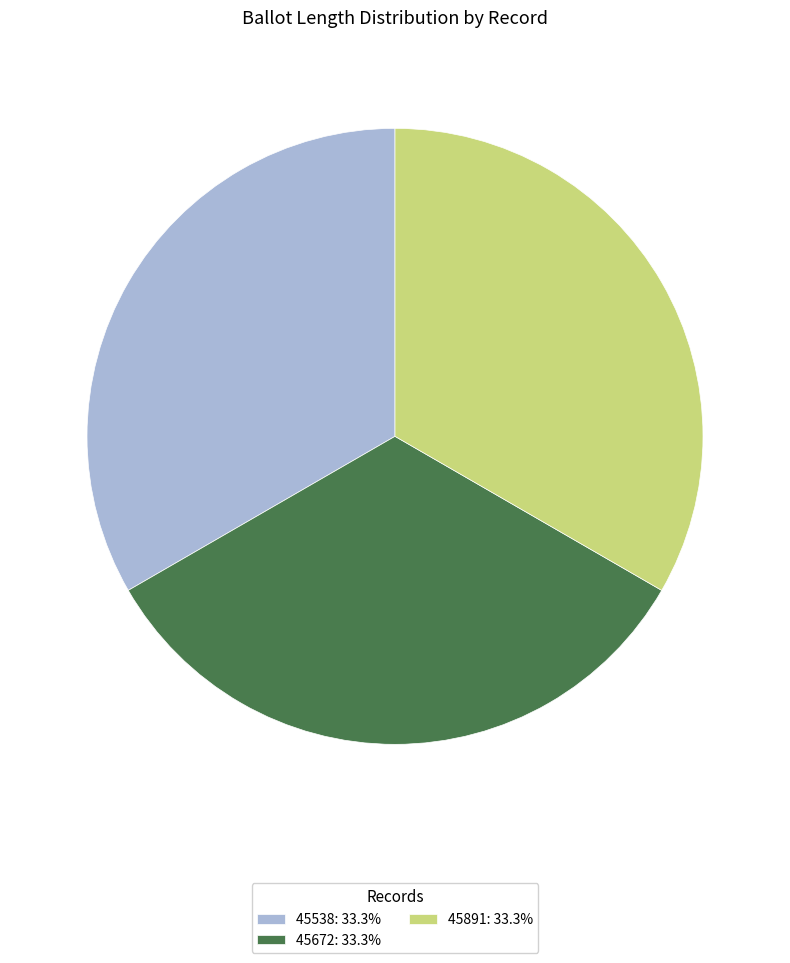

Approximately how many times larger is the value at 45672: 33.3% compared to 45538: 33.3%?

1.0